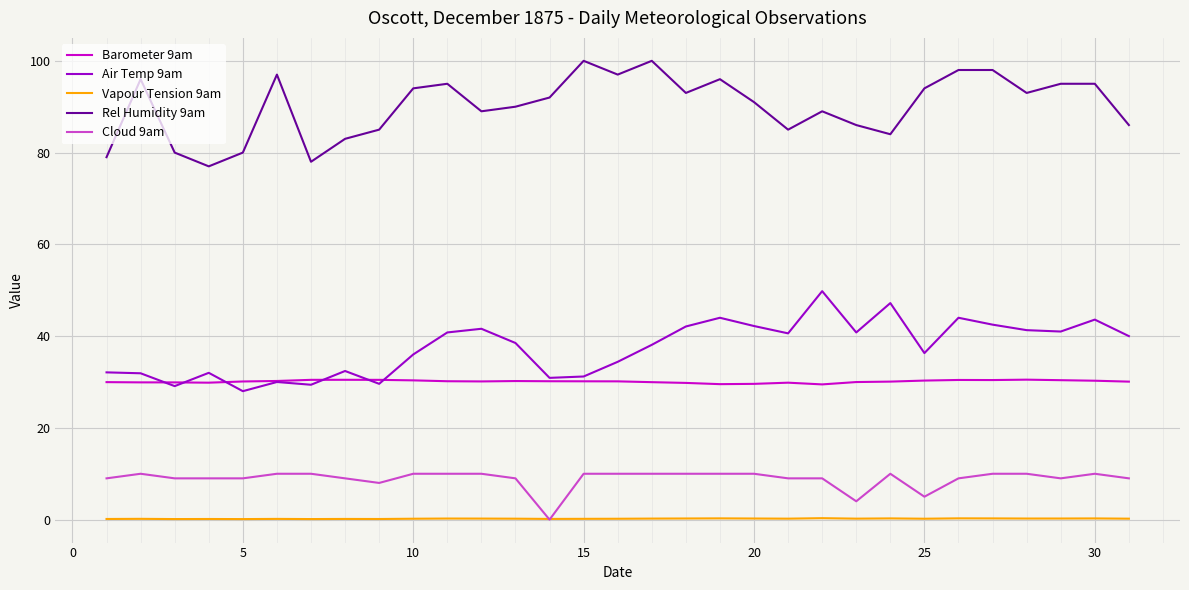

List the series in order of their peak value, lowest first.

Vapour Tension 9am, Cloud 9am, Barometer 9am, Air Temp 9am, Rel Humidity 9am